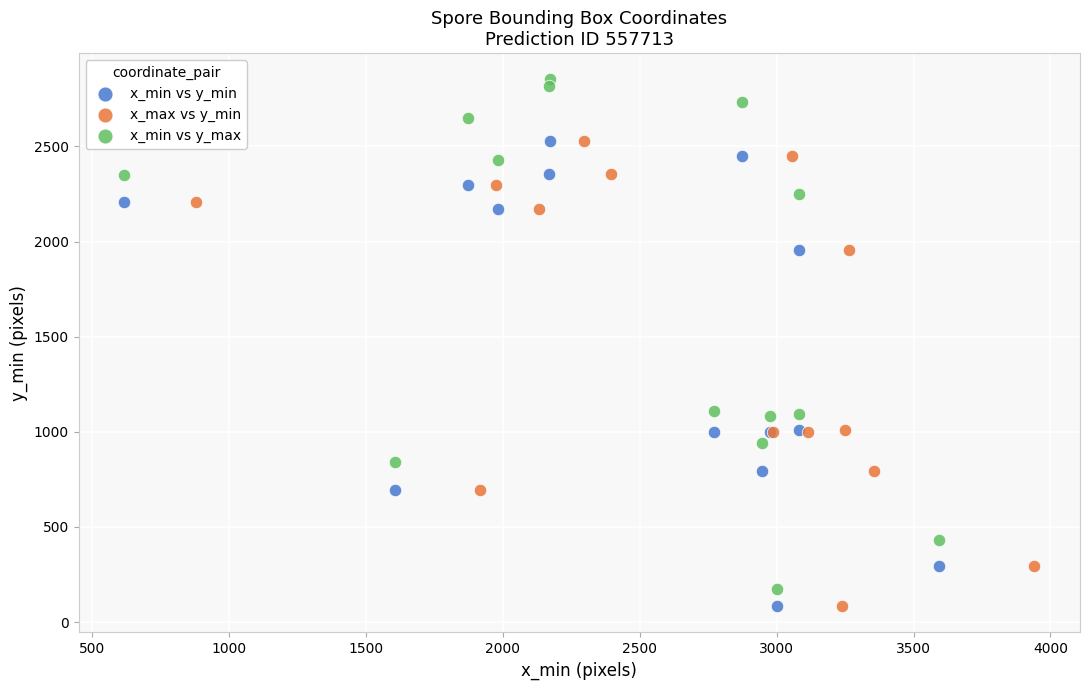

Which series has the largest Y range (max minus min)?

x_min vs y_max